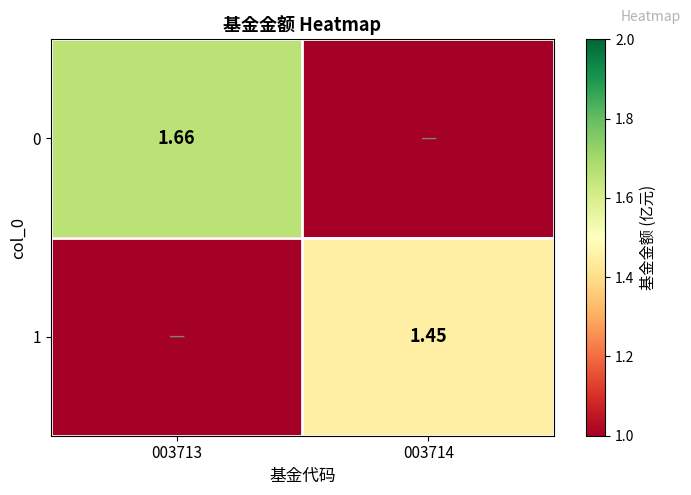

At how many categories does at least one series exceed 0?

2